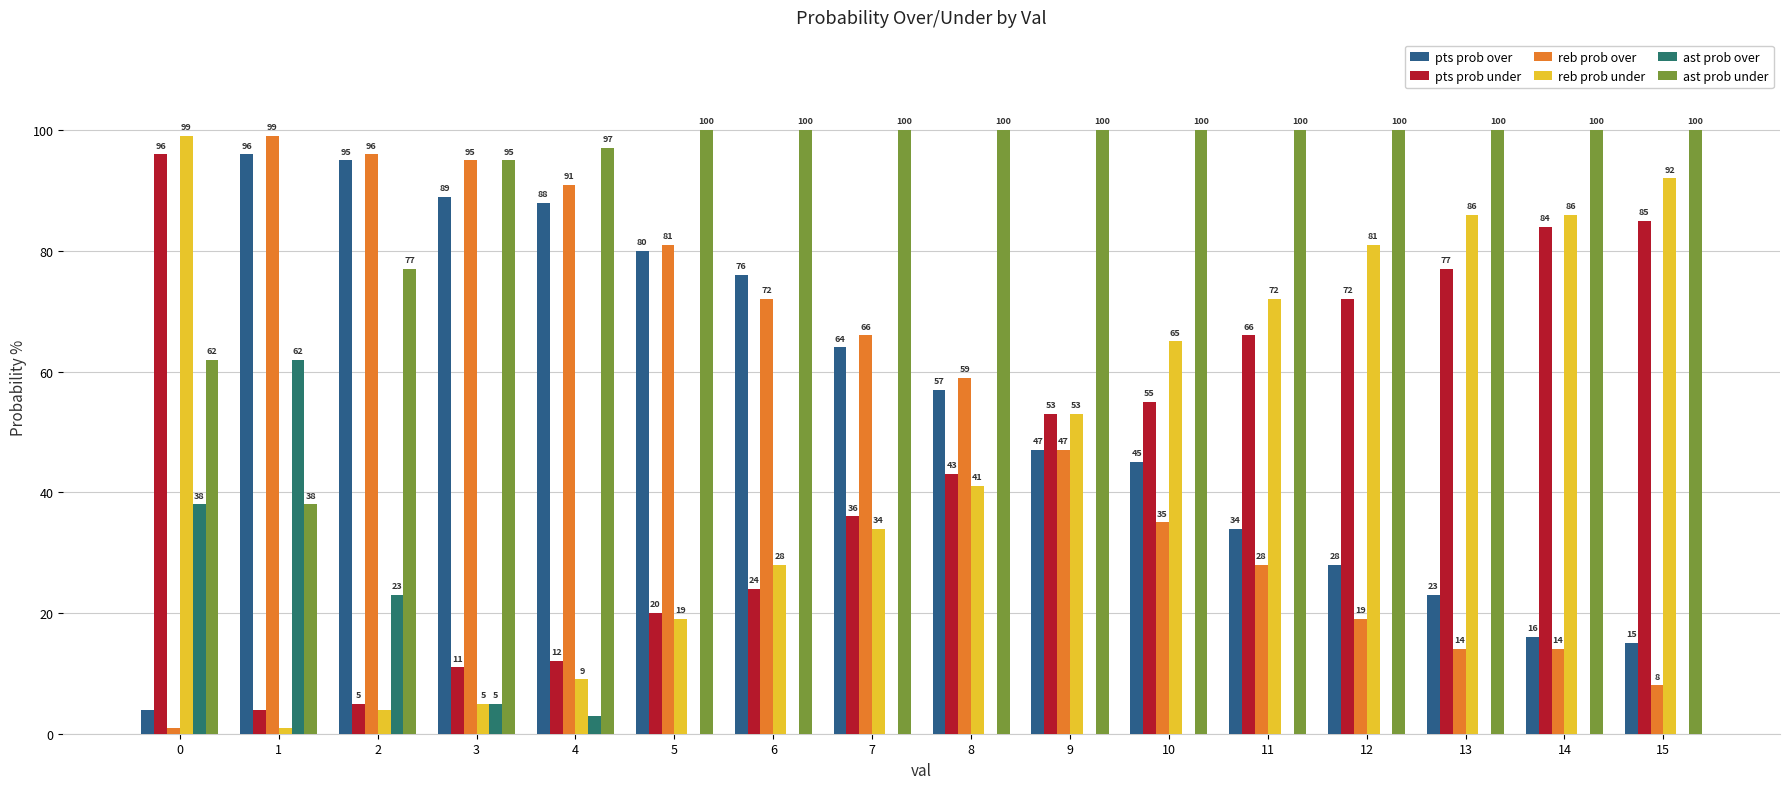

What are all the series names shown in the legend?

pts prob over, pts prob under, reb prob over, reb prob under, ast prob over, ast prob under